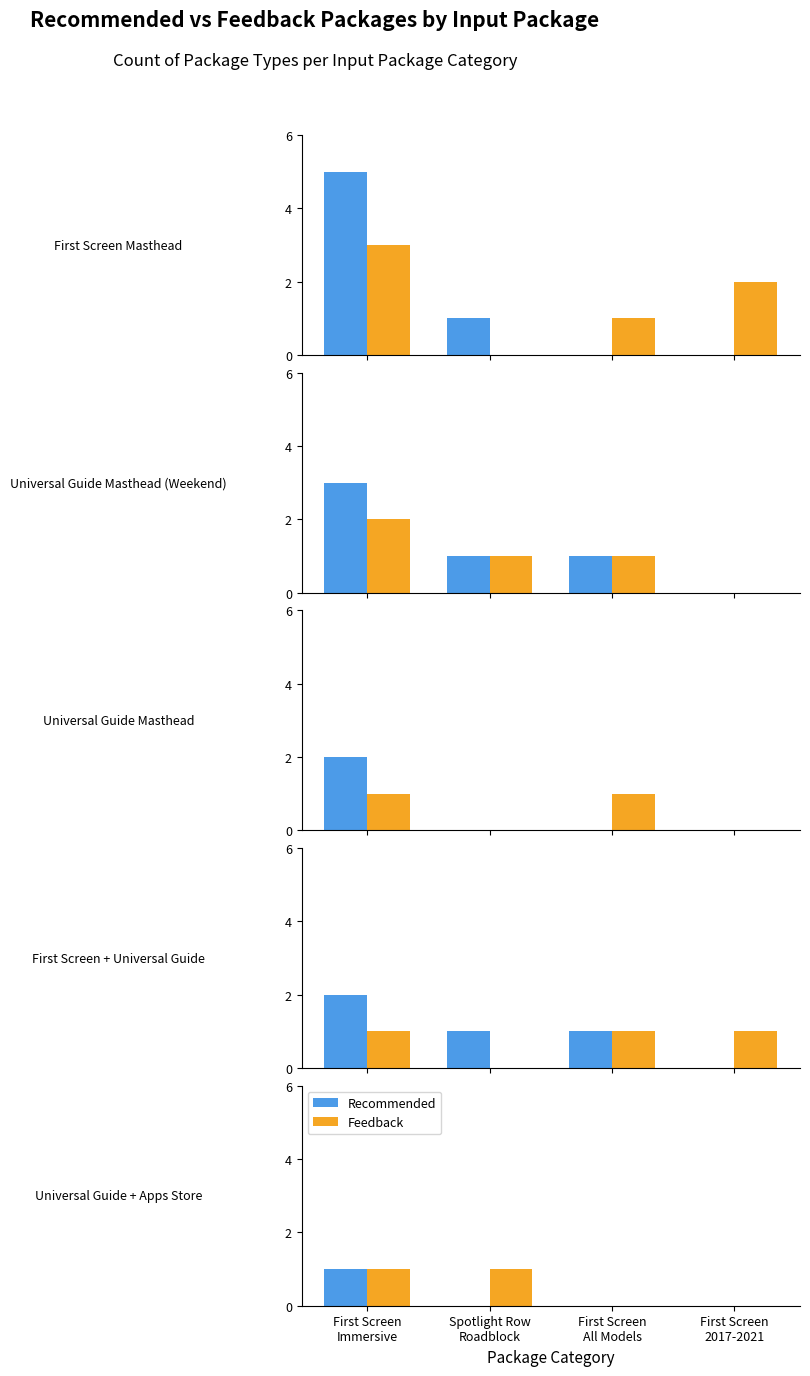

What is the label of the 4th bar from the right?

First Screen
Immersive